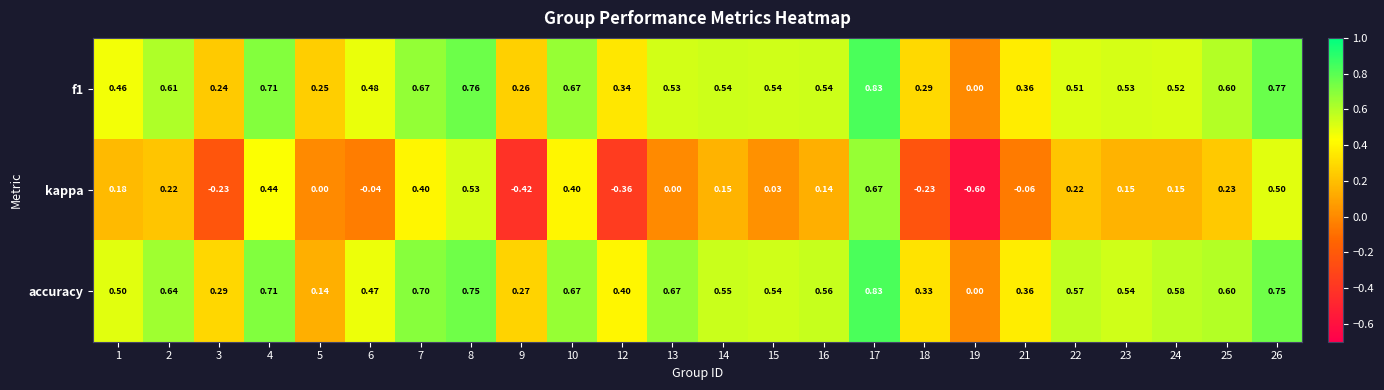

Is the value of kappa at 5 greater than the value of f1 at 21?

No